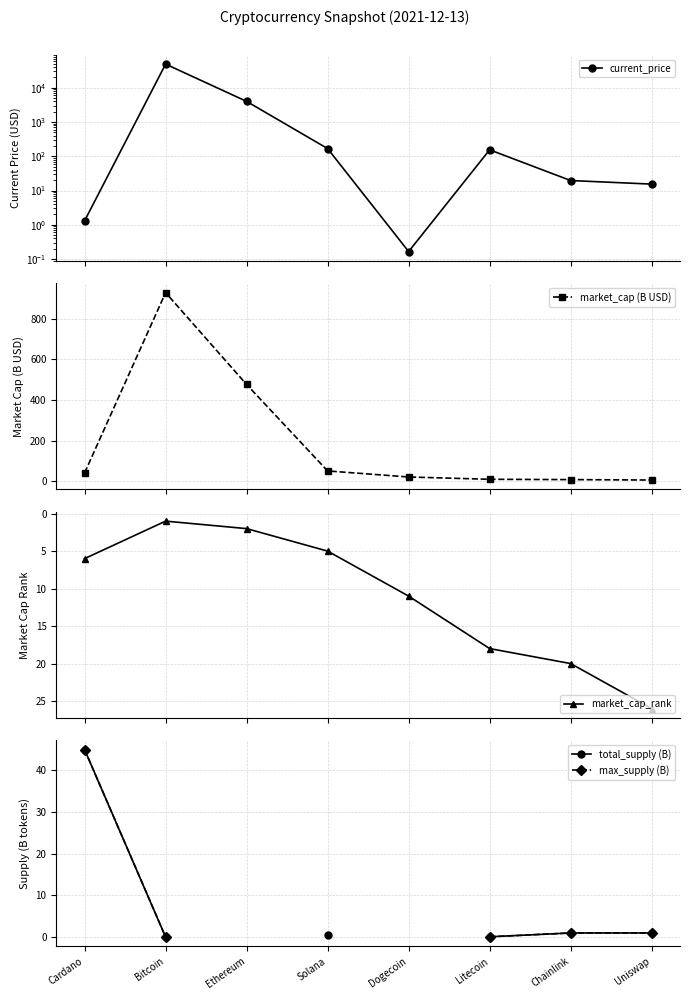

In current_price, how many points are lower than both neighbors (excluding endpoints)?

1